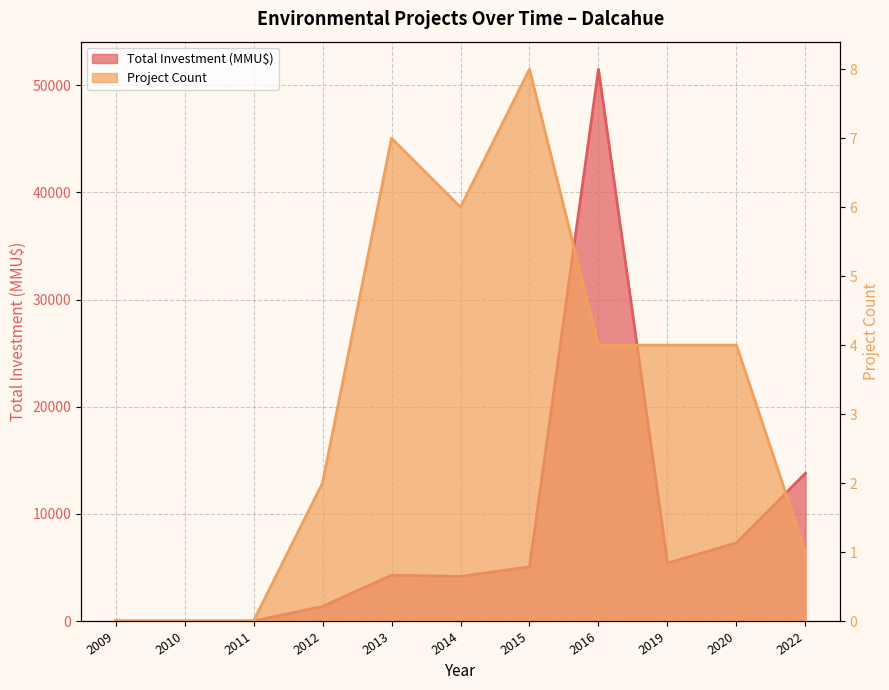

Reading left to right, list all the values displayed in this chart.

Total Investment (MMU$): 2009=0	2010=0	2011=0	2012=1360	2013=4277	2014=4164	2015=5057	2016=51500	2019=5407	2020=7300	2022=13800
Project Count: 2009=0	2010=0	2011=0	2012=2	2013=7	2014=6	2015=8	2016=4	2019=4	2020=4	2022=1